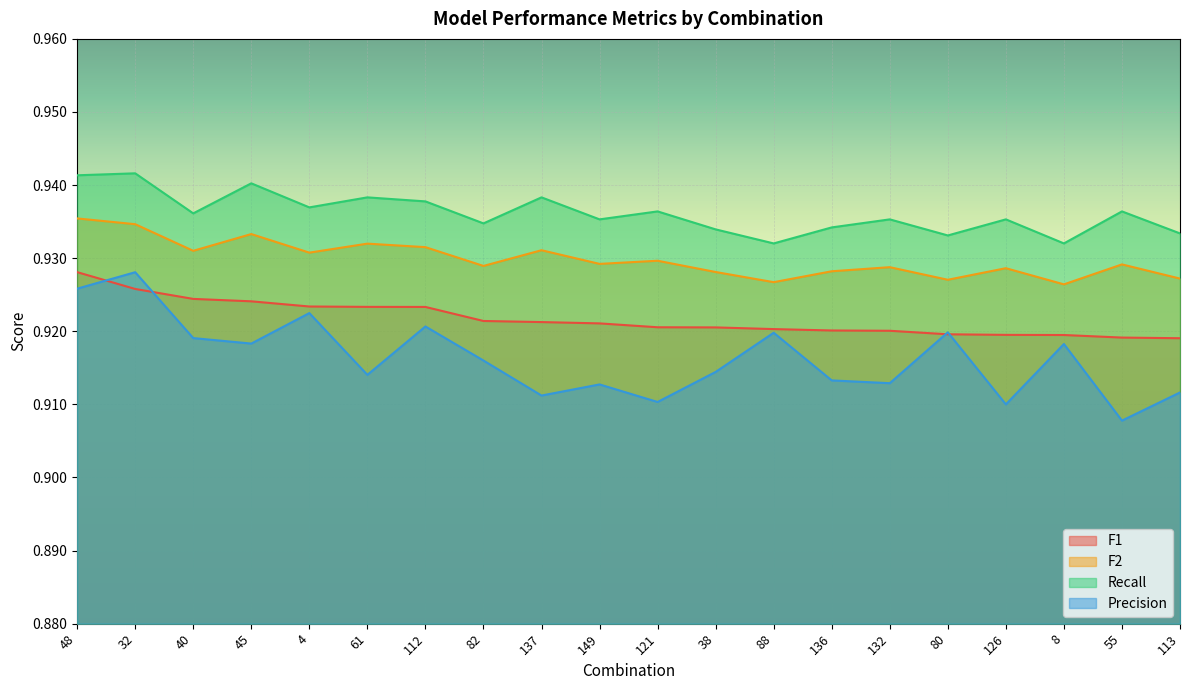

Rank the categories by F2 value from lowest to highest.

8, 88, 80, 113, 38, 136, 126, 132, 82, 55, 149, 121, 4, 40, 137, 112, 61, 45, 32, 48